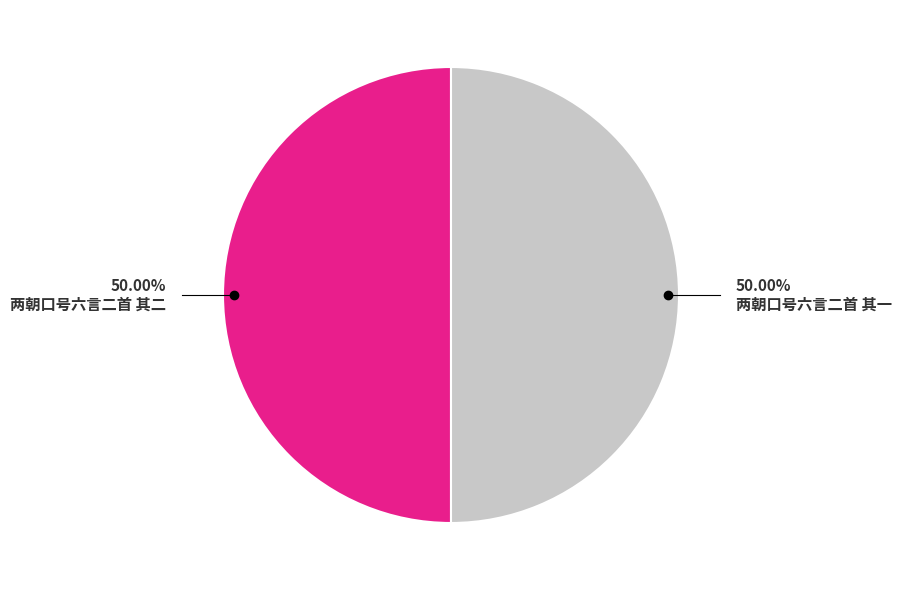

What is the ratio of the value at 两朝口号六言二首 其二 to the value at 两朝口号六言二首 其一?

1.0